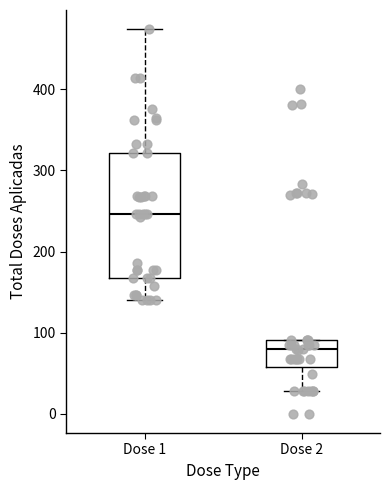

Where does the median line of the box for Dose 1 sit on the y-axis? The values are not printed on the chart, so give them approximately, as read against the axis.

250